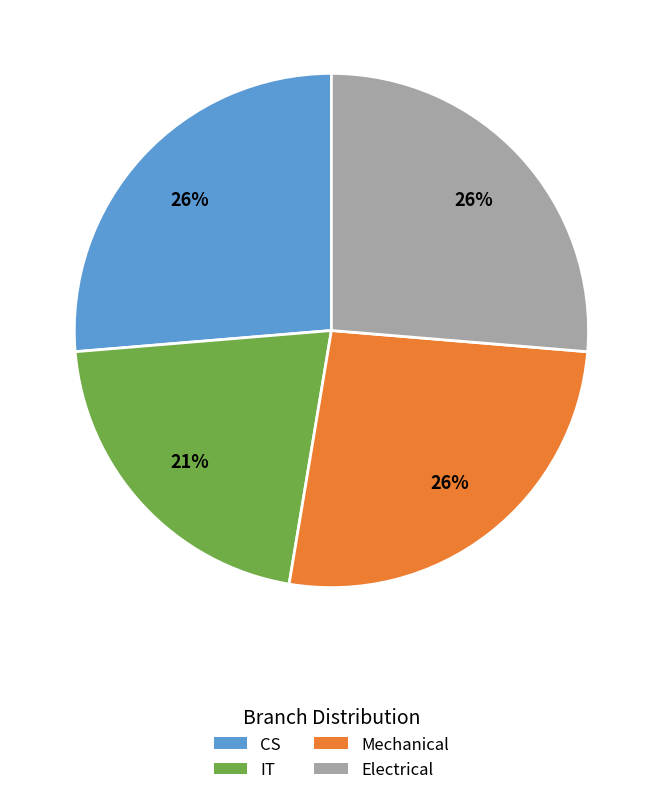

Combined, do Mechanical and IT account for over 50%?

No